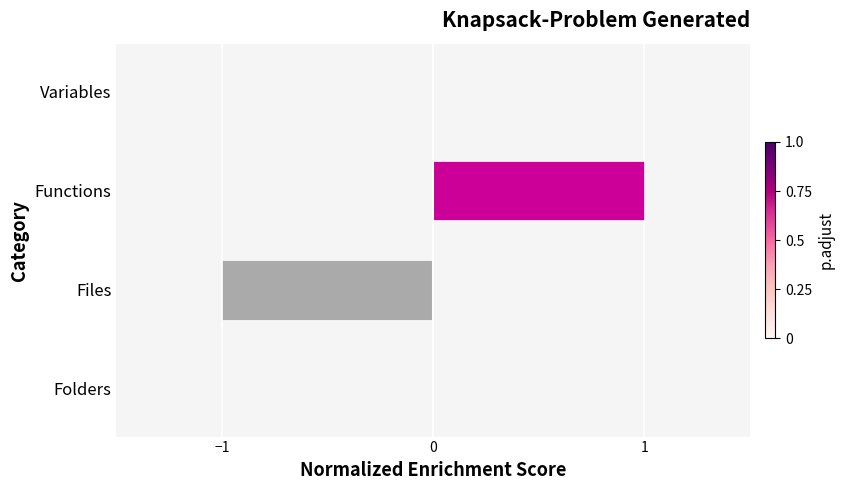

The chart shows a value of 0 at Variables. True or false?

True